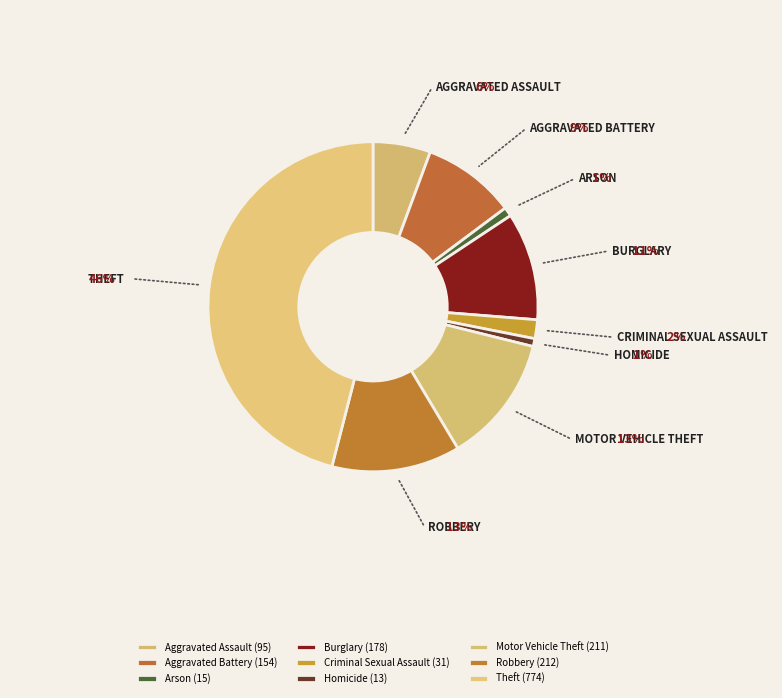

How many slices are in this pie chart?

9